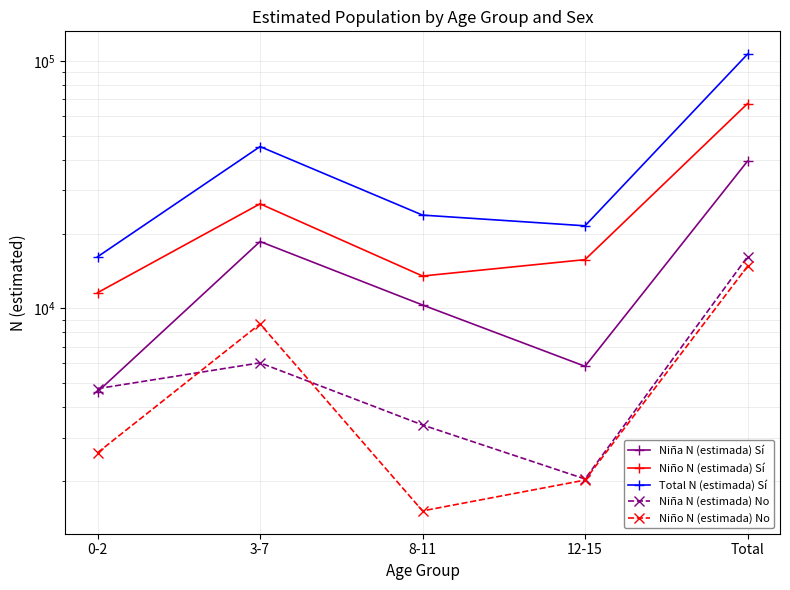

Reading left to right, list all the values displayed in this chart.

Niña N (estimada) Sí: 0-2=4600	3-7=18642	8-11=10322	12-15=5832	Total=39396
Niño N (estimada) Sí: 0-2=11575	3-7=26487	8-11=13521	12-15=15748	Total=67331
Total N (estimada) Sí: 0-2=16174	3-7=45130	8-11=23843	12-15=21580	Total=106727
Niña N (estimada) No: 0-2=4736	3-7=6023	8-11=3377	12-15=2042	Total=16178
Niño N (estimada) No: 0-2=2608	3-7=8654	8-11=1517	12-15=2021	Total=14800